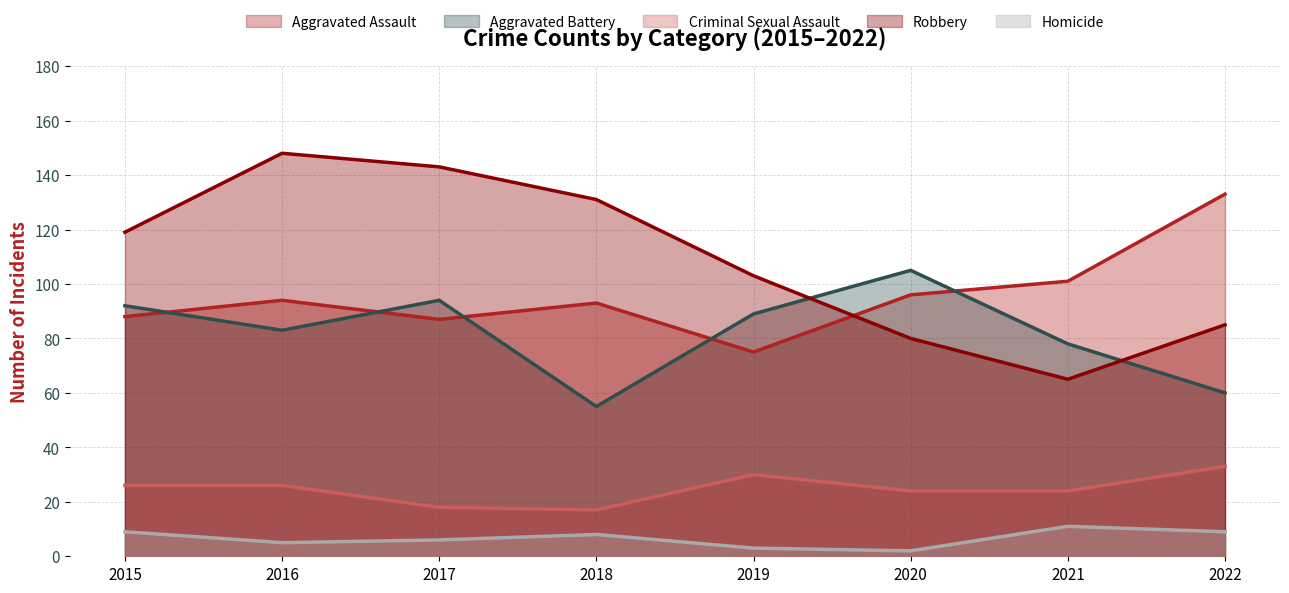

True or false: Criminal Sexual Assault and Aggravated Assault intersect in this chart.

False